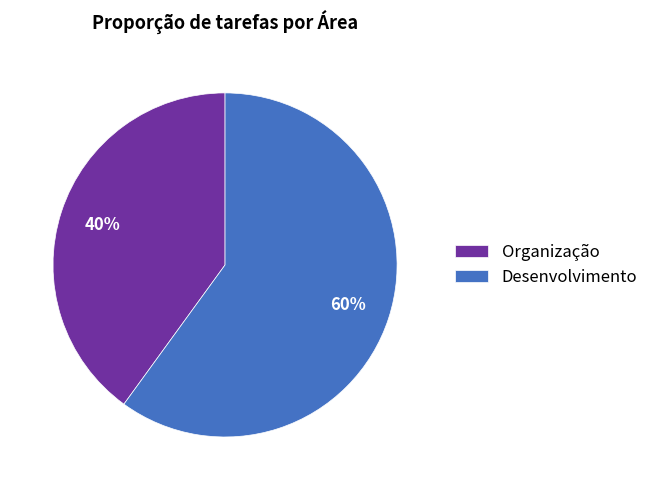

Between Desenvolvimento and Organização, which is larger?

Desenvolvimento